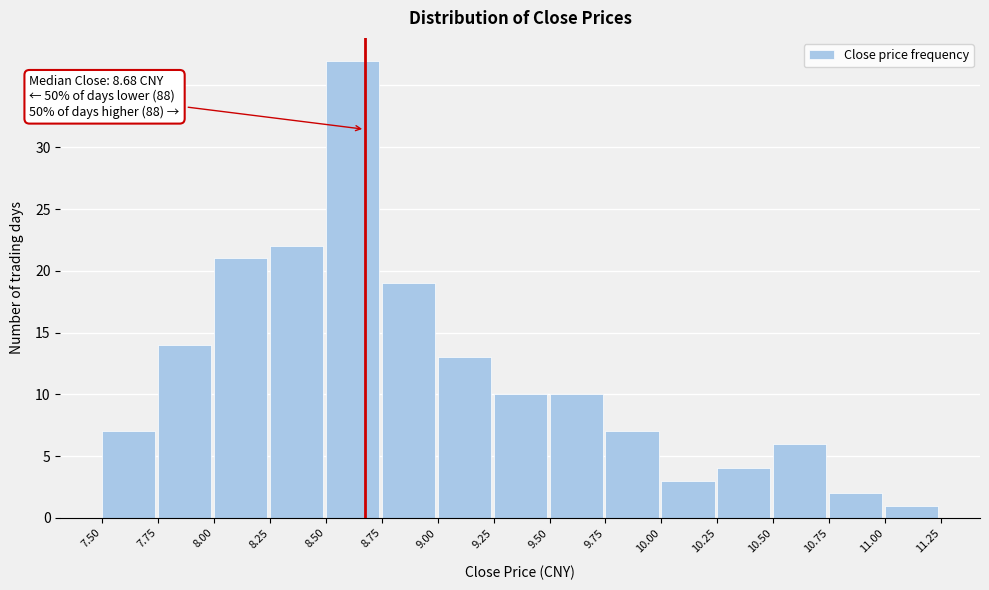

Which range on the x-axis has the tallest bar?

8.50 to 8.75